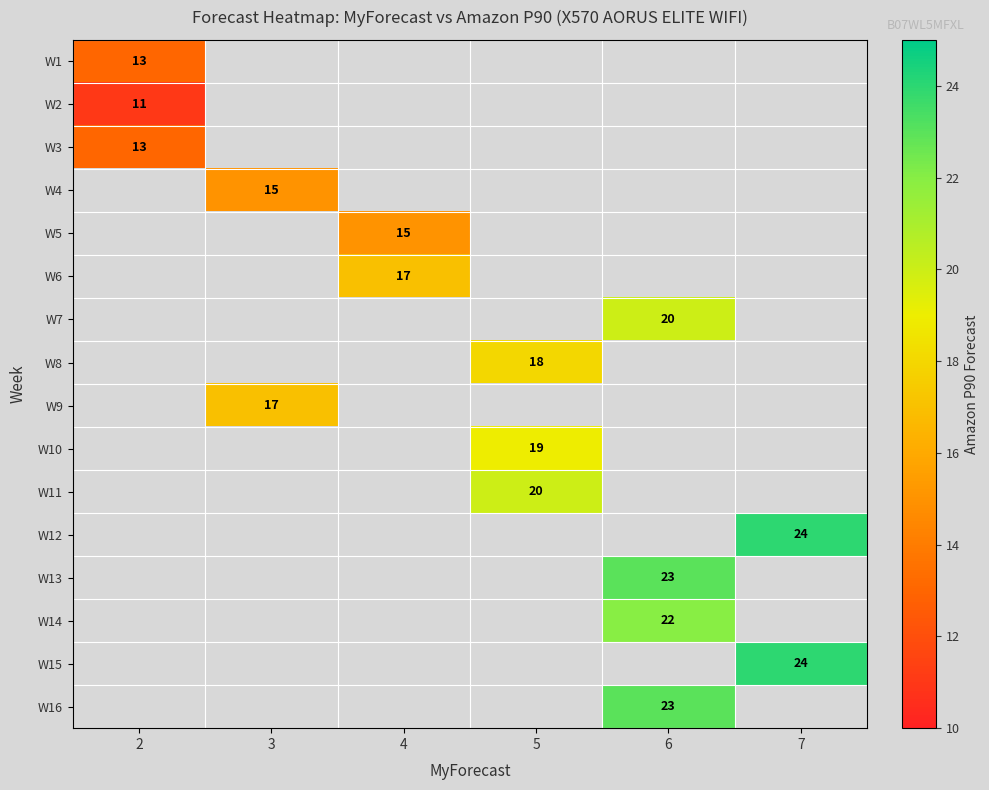

How many data points does each series have?

6